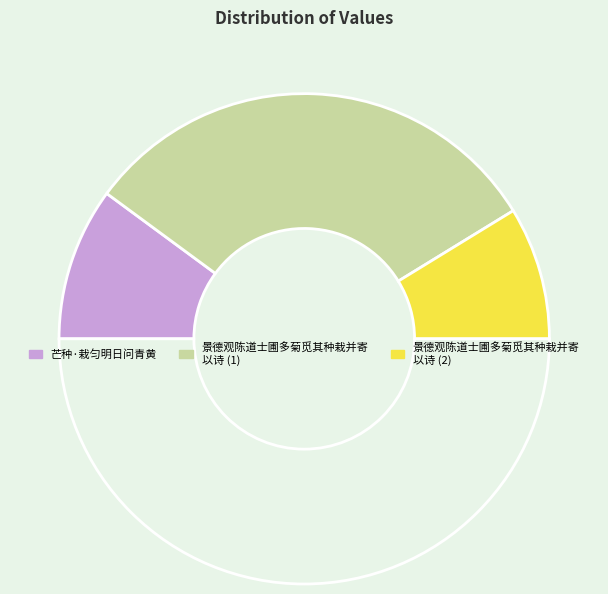

How many segments does this pie chart have?

4